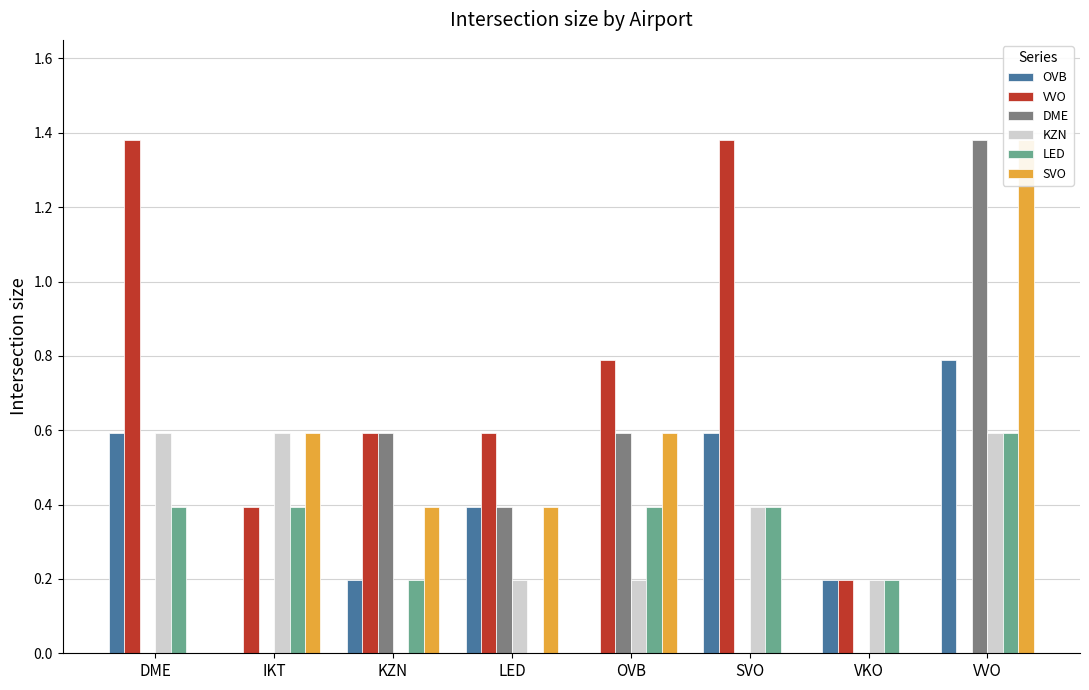

The LED series shows 0.4 at DME. True or false?

True